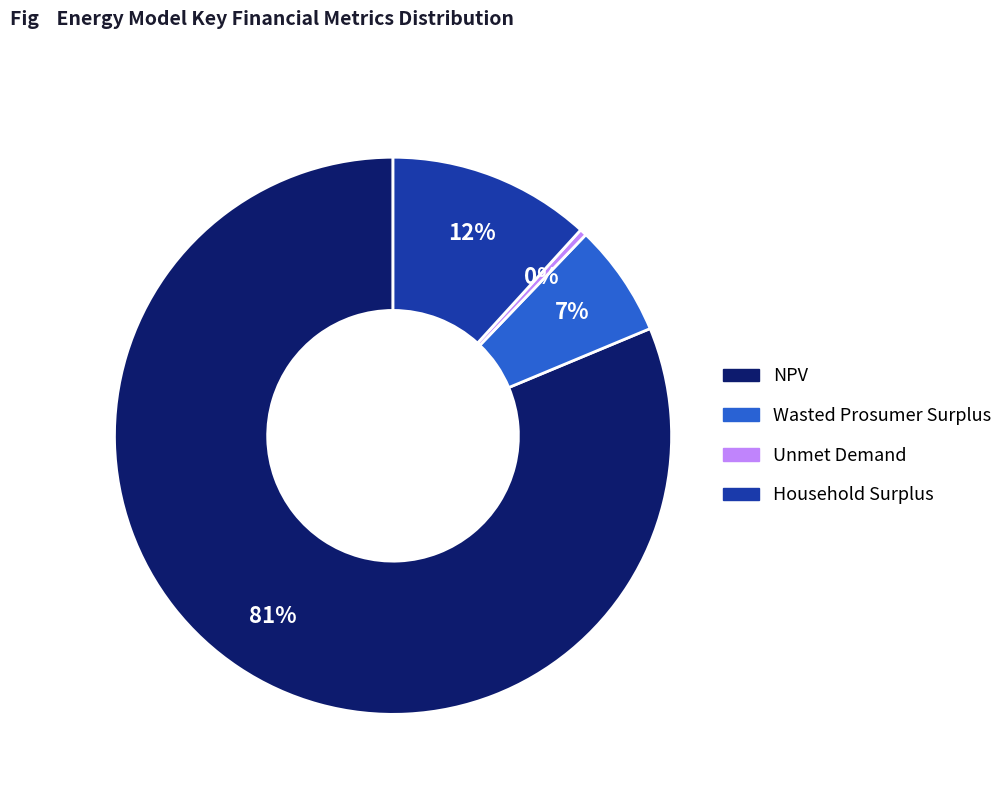

What is the ratio of the value at Household Surplus to the value at NPV?

0.1